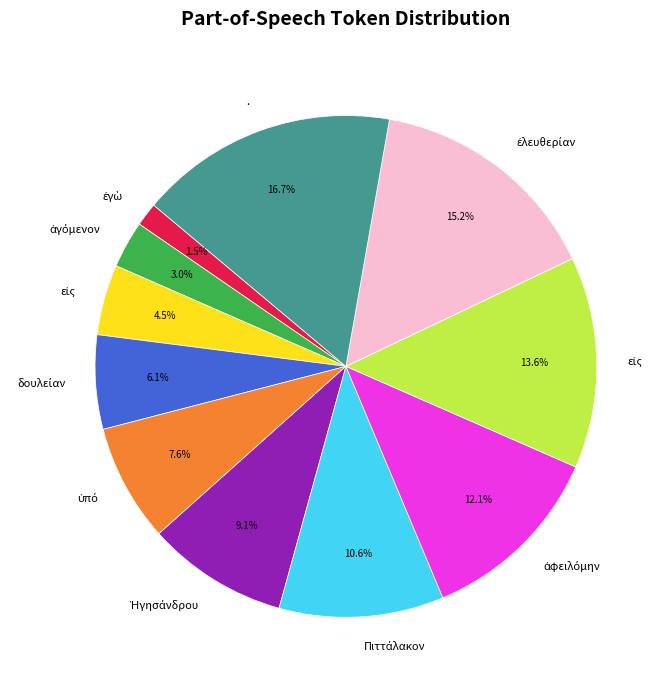

Is there any slice that represents more than half of the pie?

No